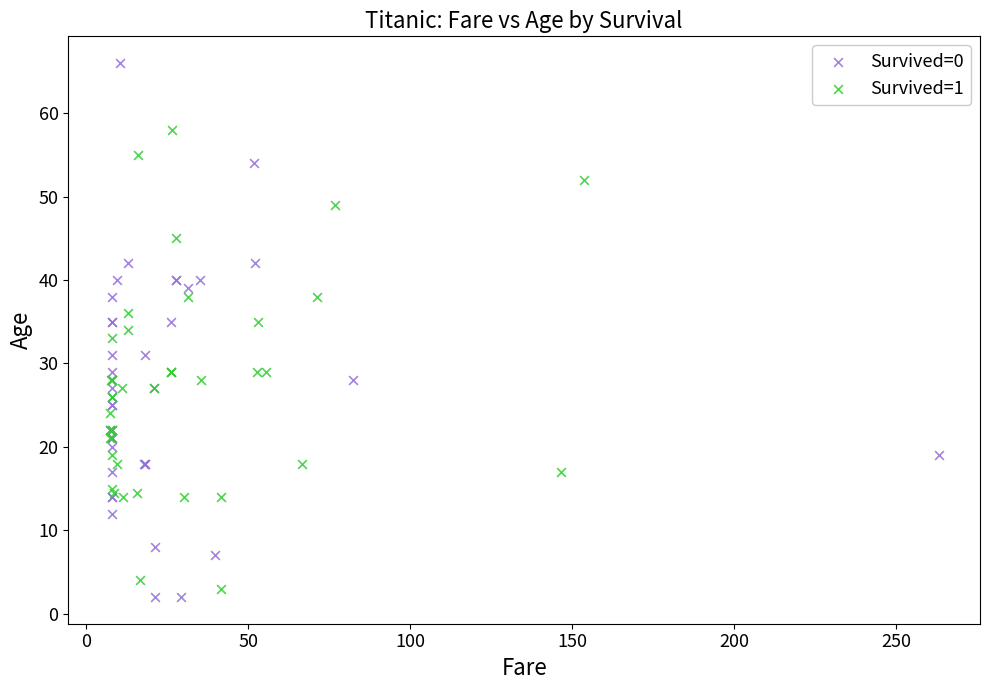

What are all the series names shown in the legend?

Survived=0, Survived=1